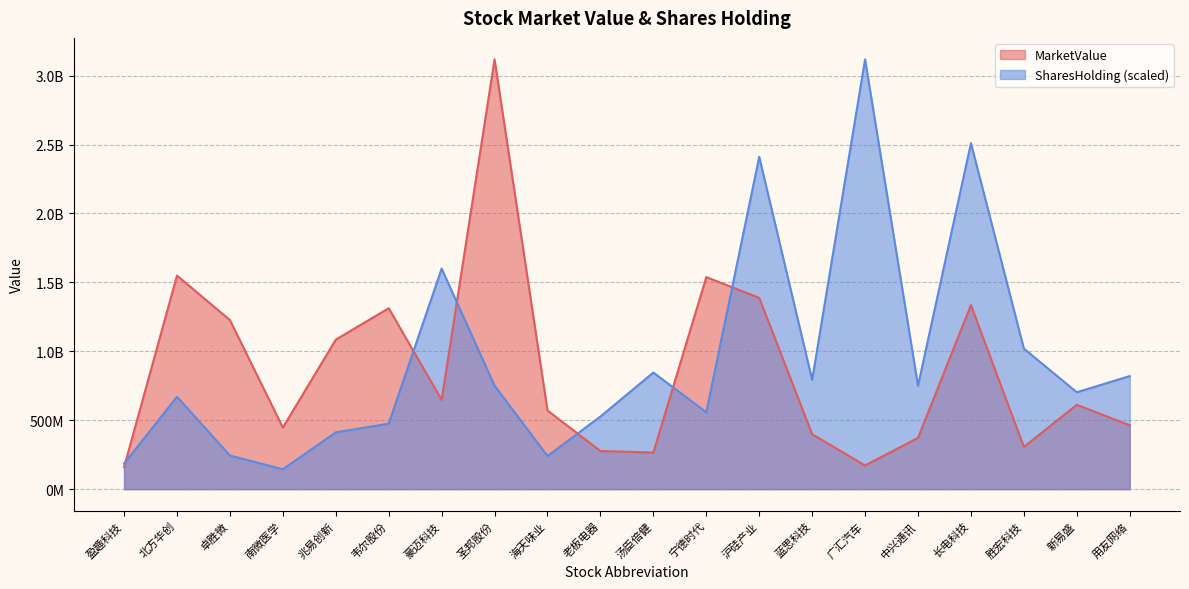

The value of SharesHolding at 蓝思科技 is 1115120507.8. True or false?

False